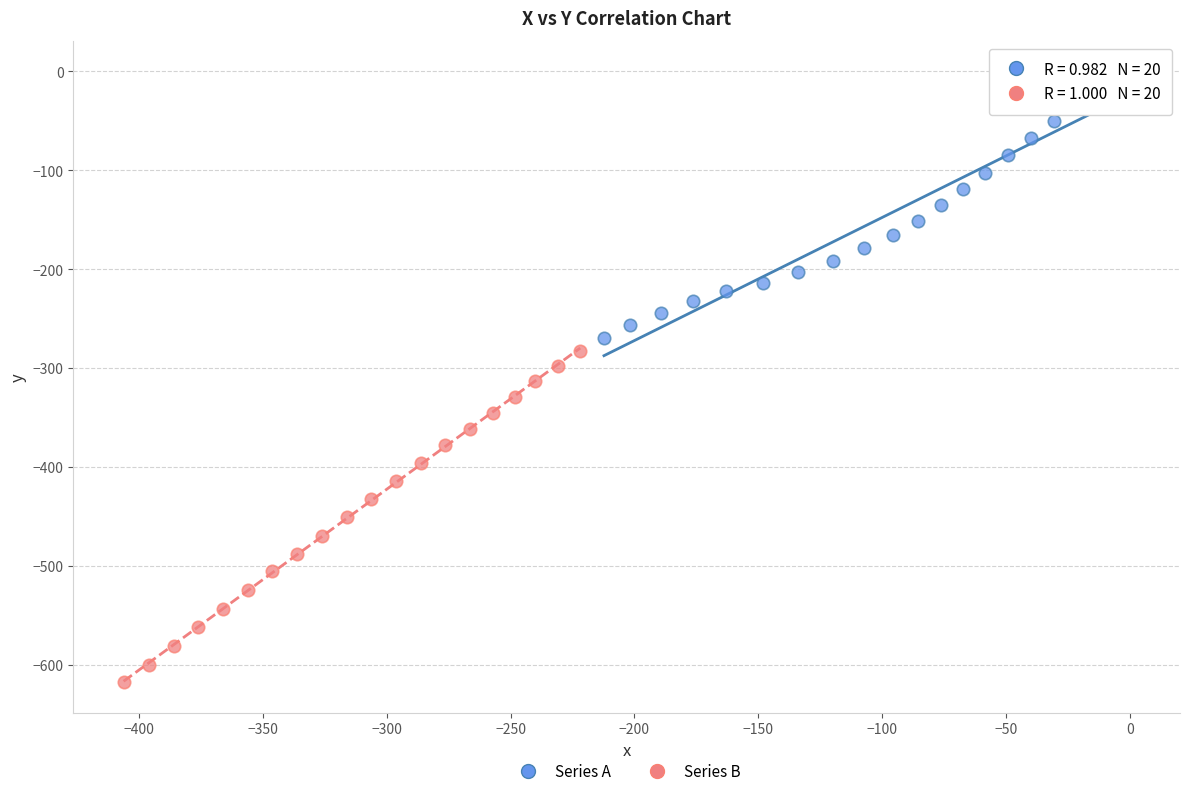

Which series contains the lowest Y value?

Series B